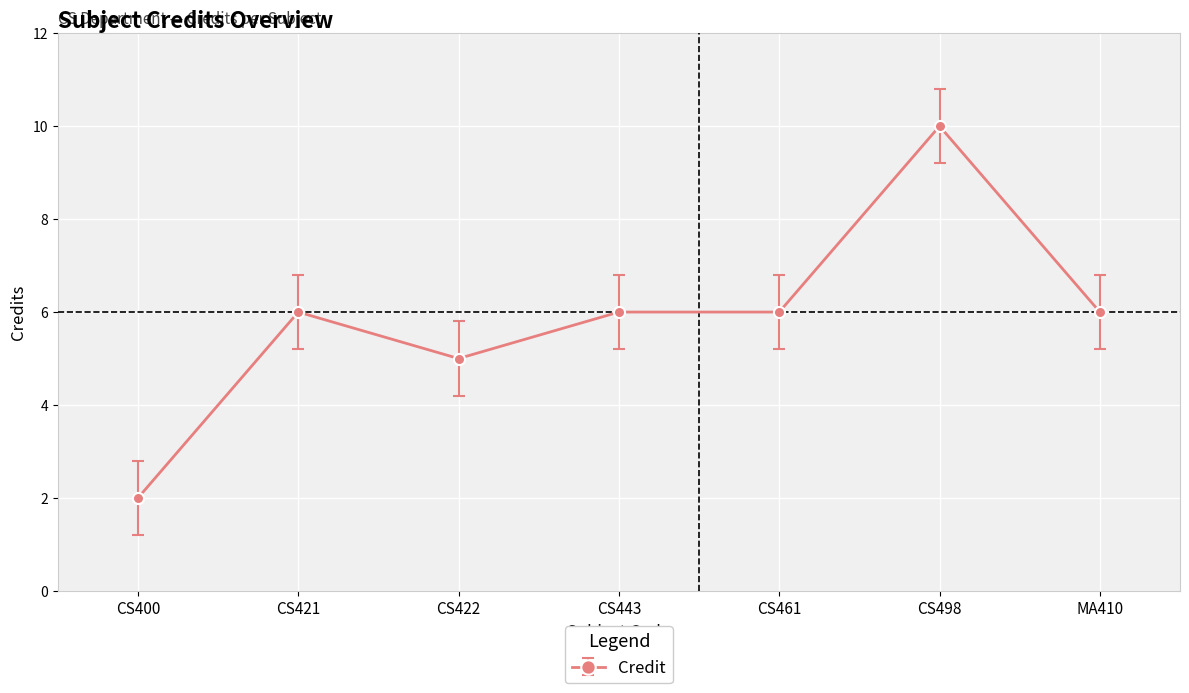

What is the approximate value at CS422?

5